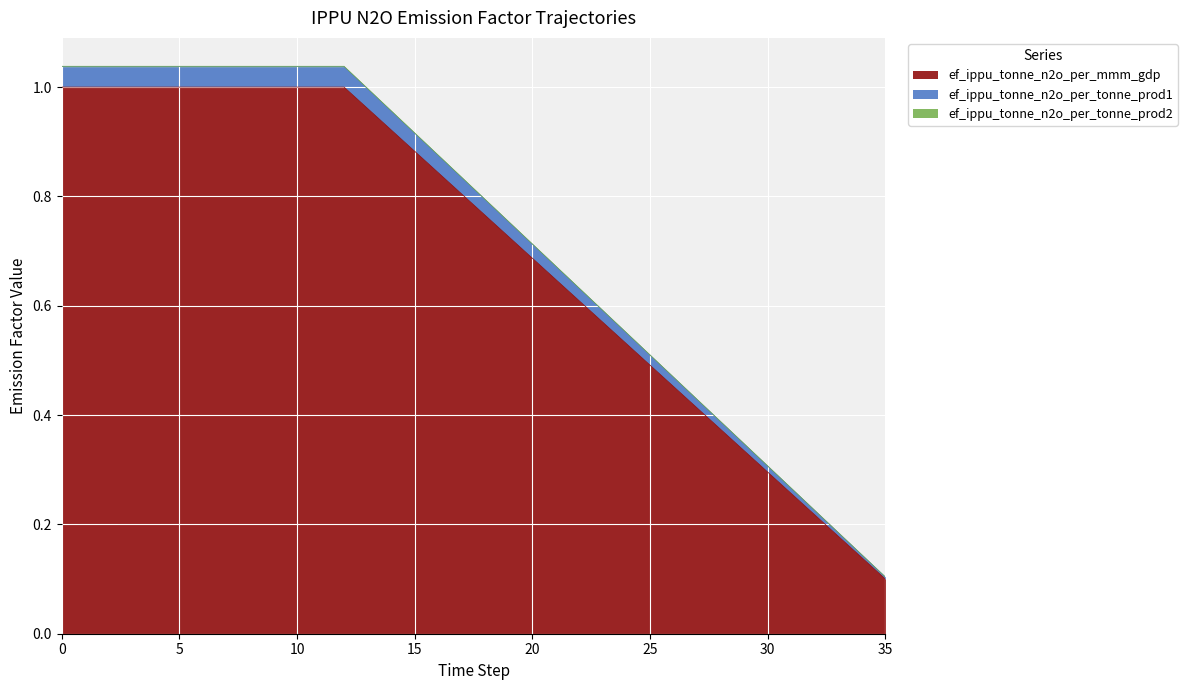

Does the chart display data point markers on the line(s)?

No